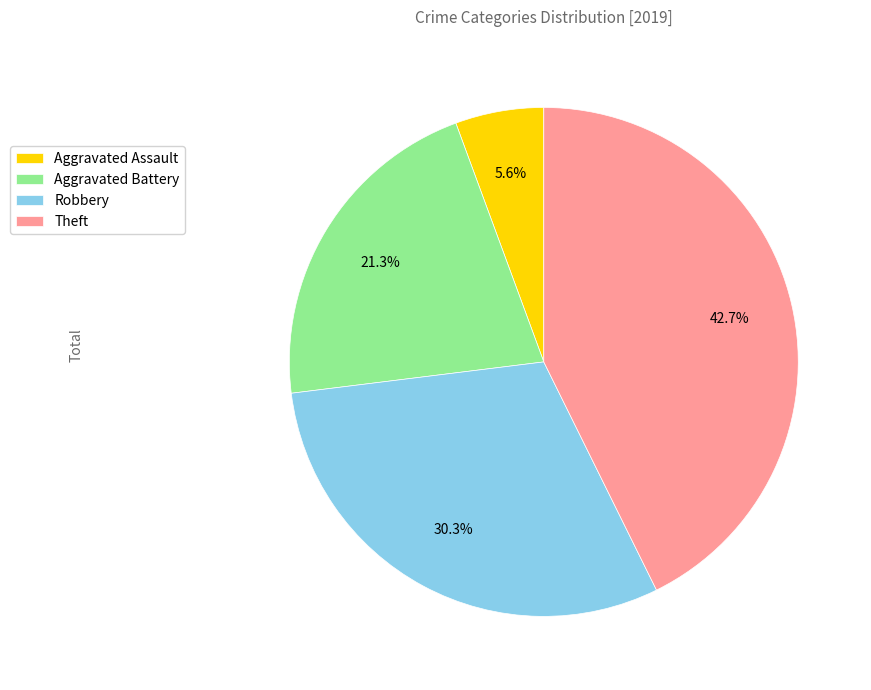

Is it true that Aggravated Battery is 12% of the pie?

False